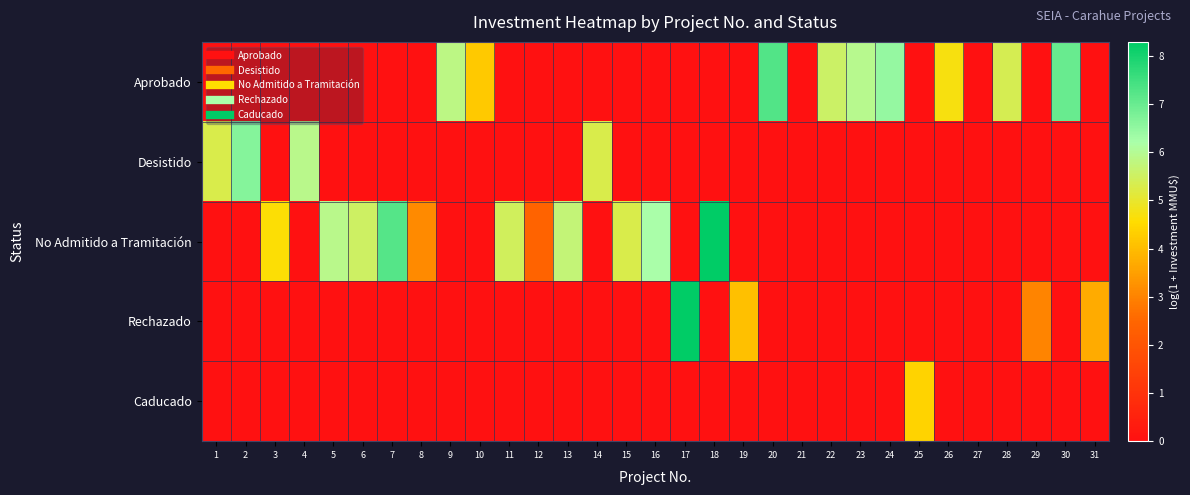

Between 10 and 1, which is larger?

10